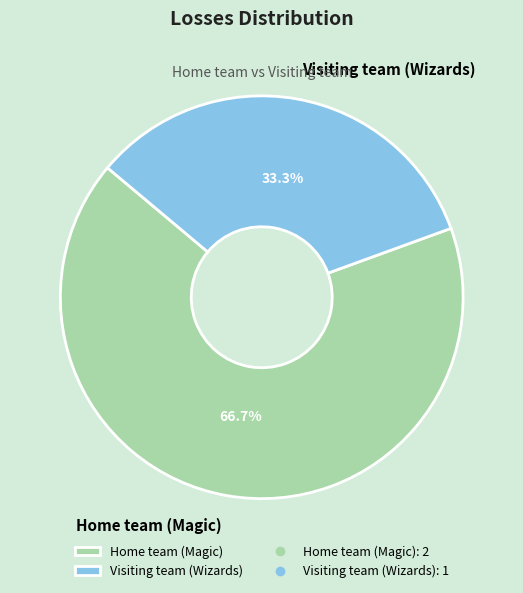

How much of the chart is everything except Visiting team (Wizards)?

66.7%